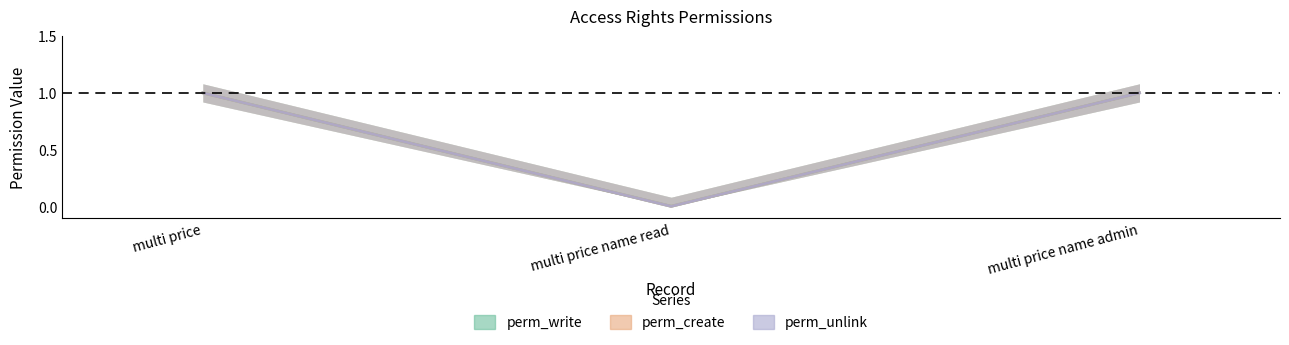

What is the label of the 2nd point from the right?

multi price name read